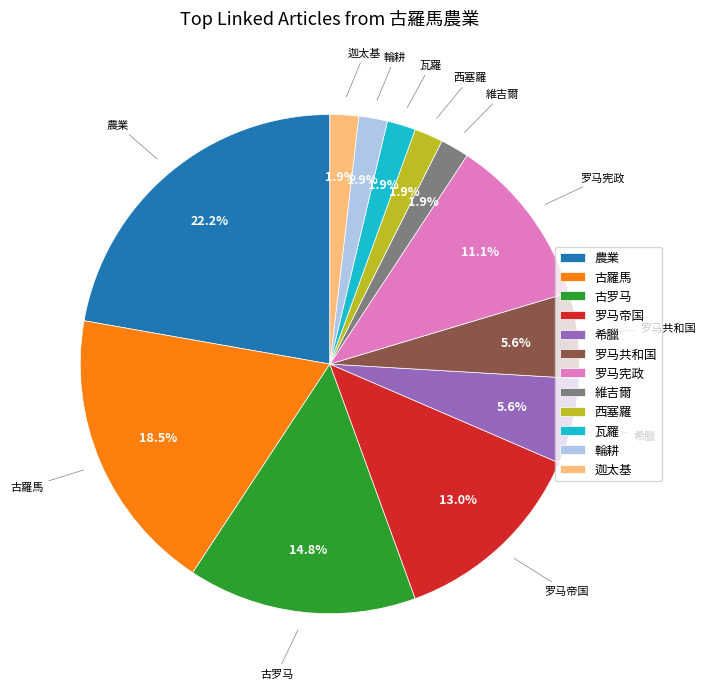

Which slice is the largest?

農業